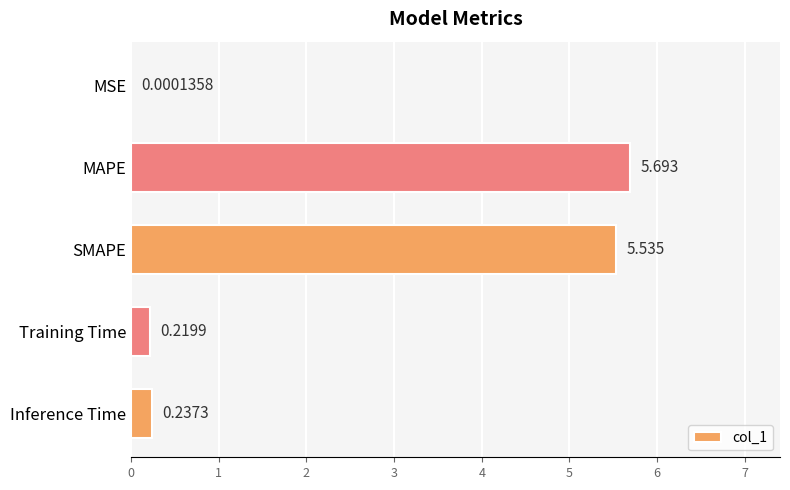

Between Training Time and MSE, which is larger?

Training Time